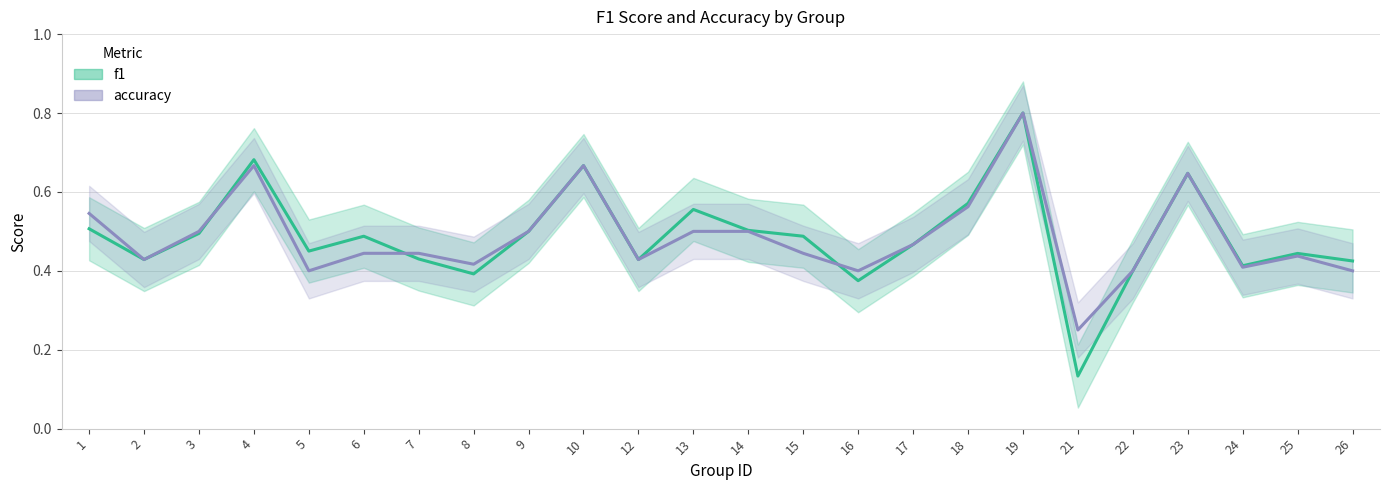

Count the number of categories in the chart.

24